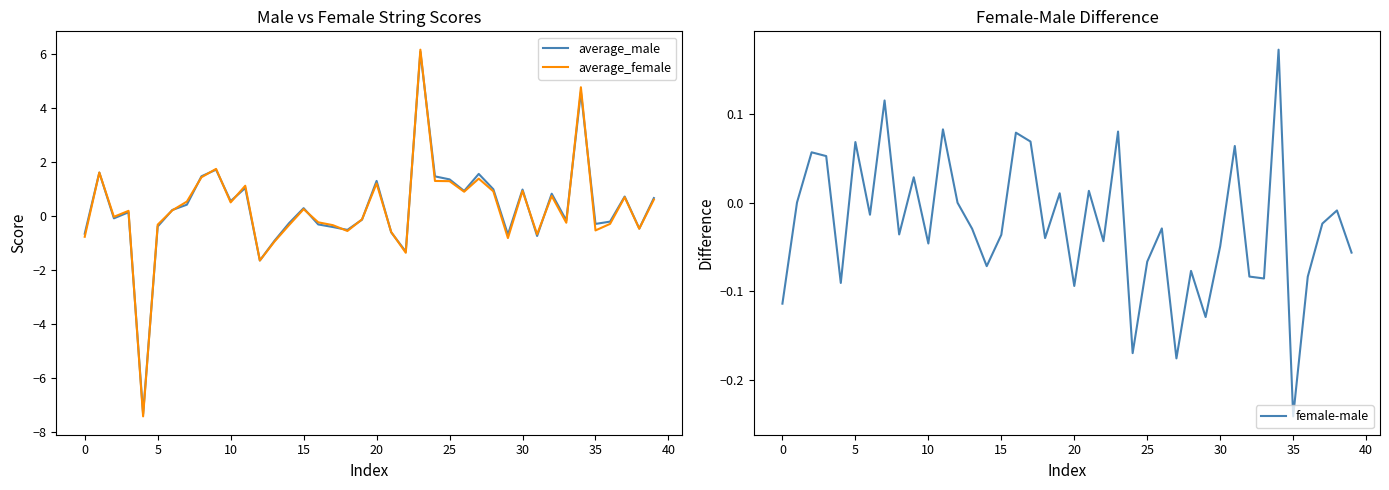

The value of average_female at 10 is 0.5. True or false?

True